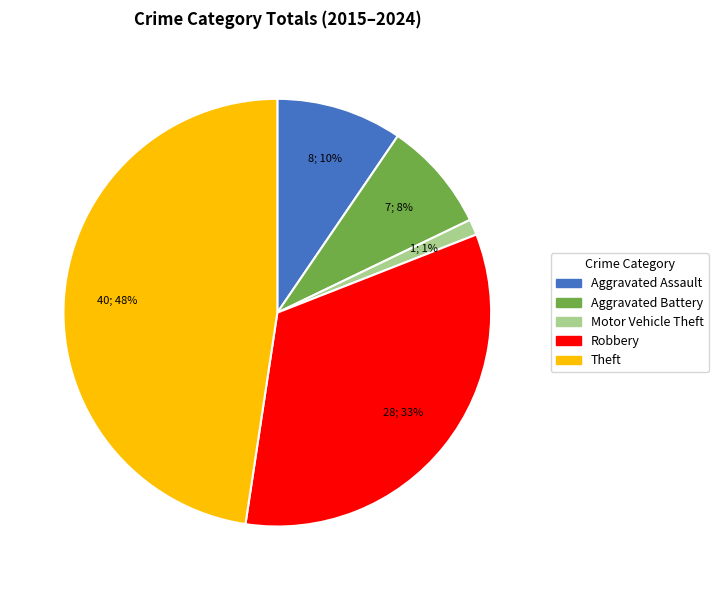

Which category has the smallest portion of the pie?

Motor Vehicle Theft